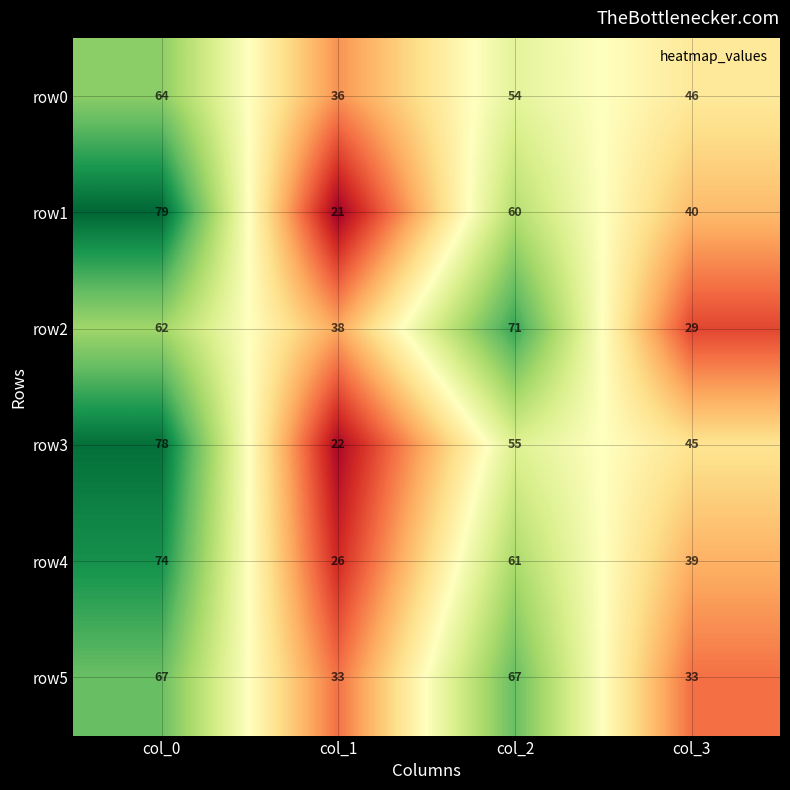

What is the spread (max minus min) of values at col_1?

17